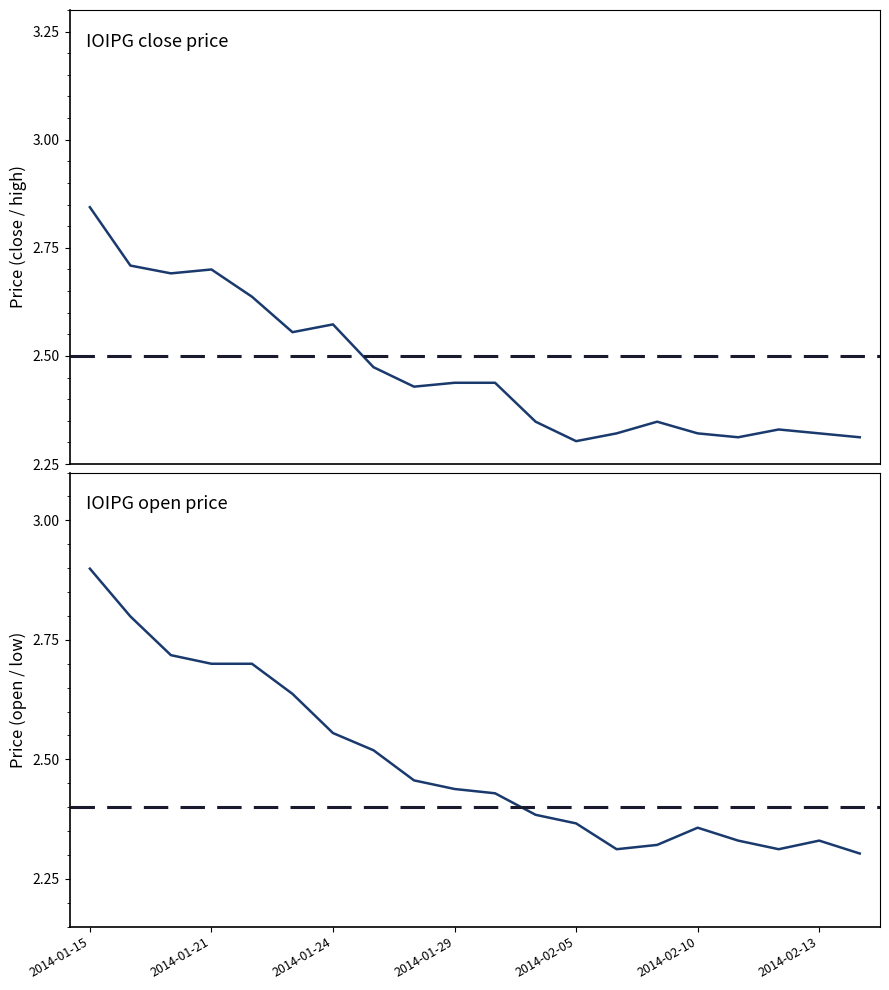

What position from the right is 2014-01-29?

11